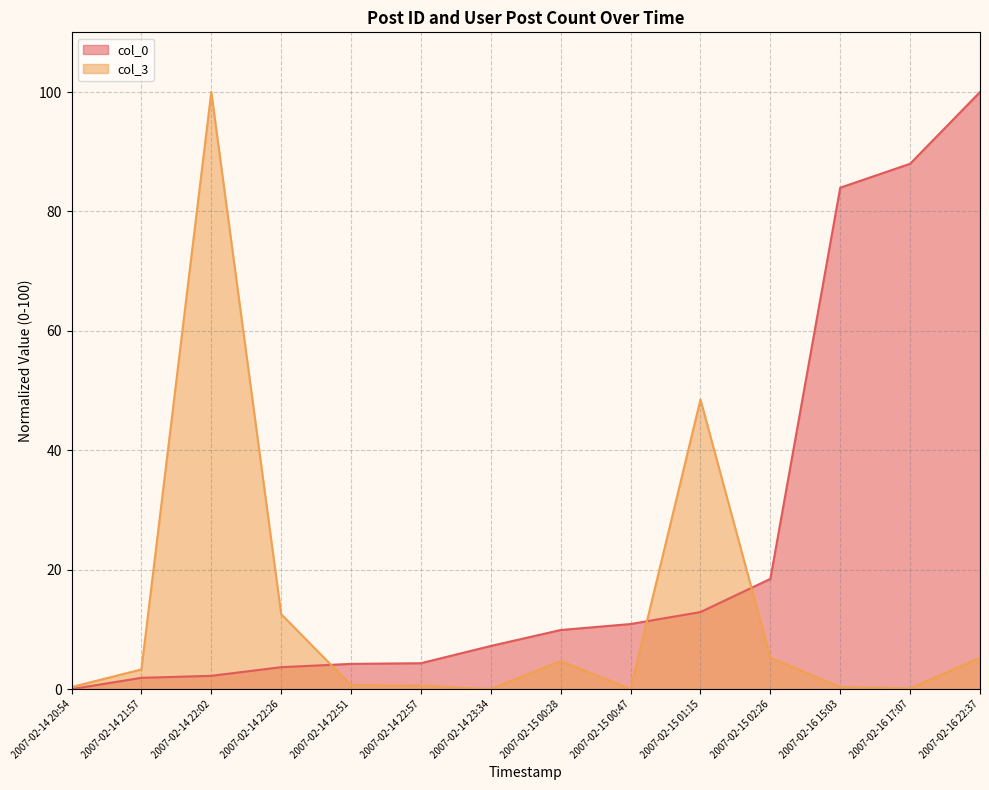

At how many categories does at least one series exceed 11?

7